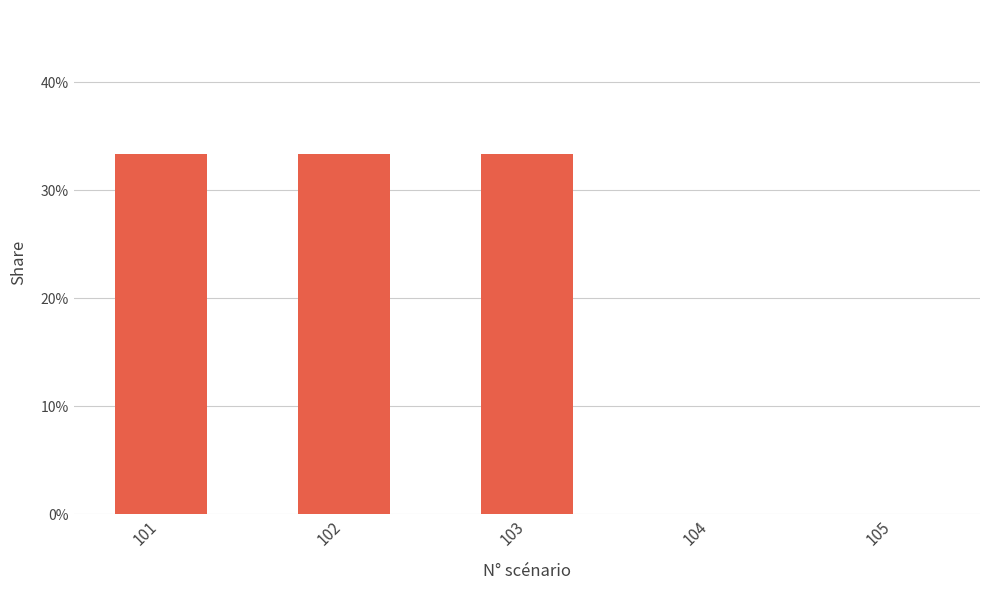

How many bars are there in total?

5